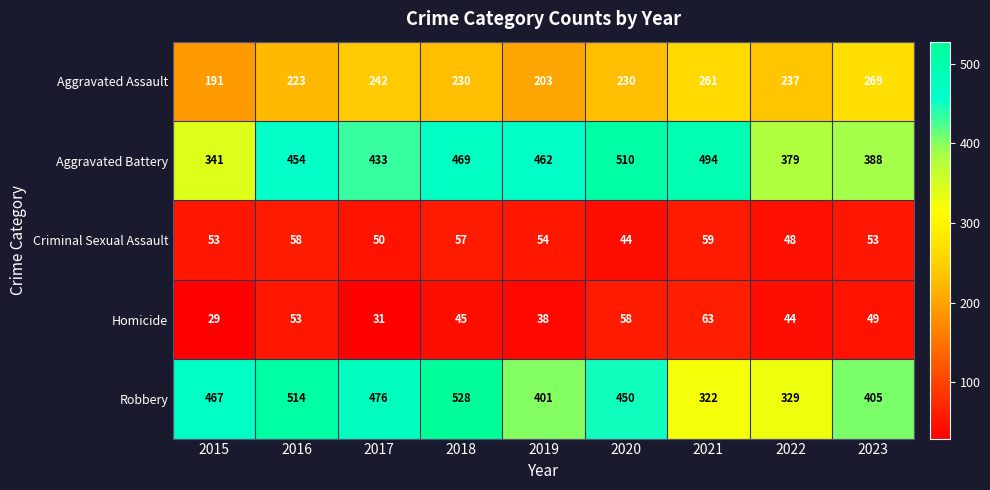

What is the difference between the maximum and minimum values in the Criminal Sexual Assault series?

15